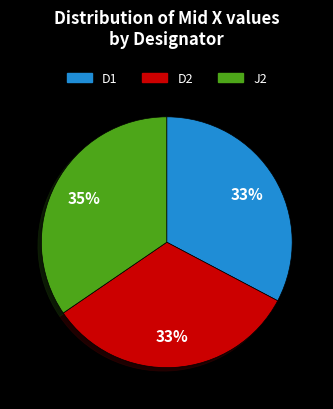

Approximately how many times larger is the value at D2 compared to D1?

1.0